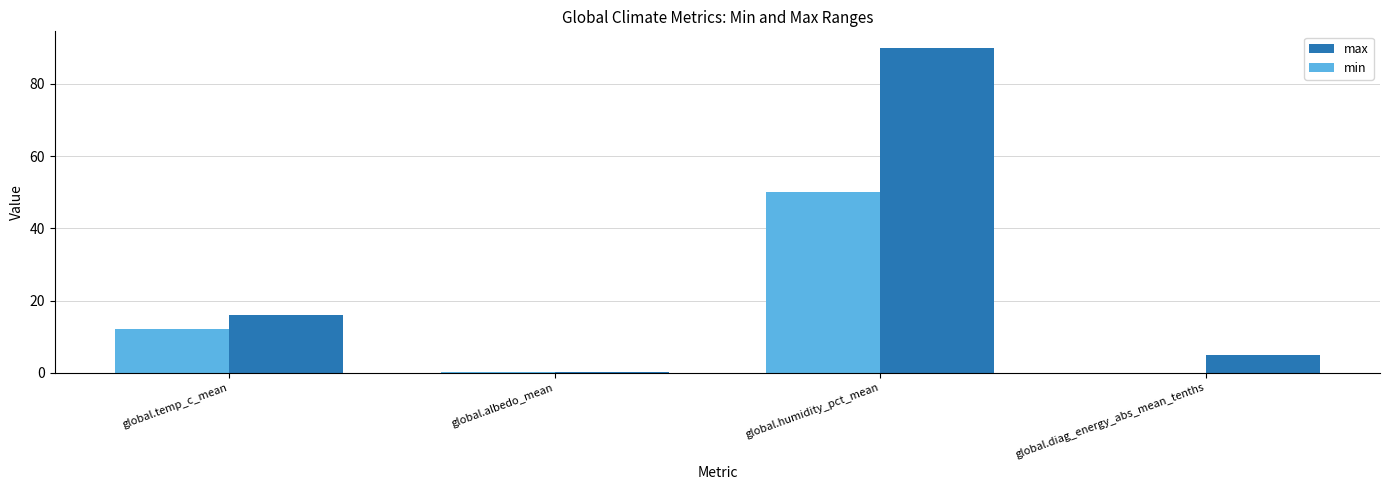

Which series has the largest total across all categories?

max